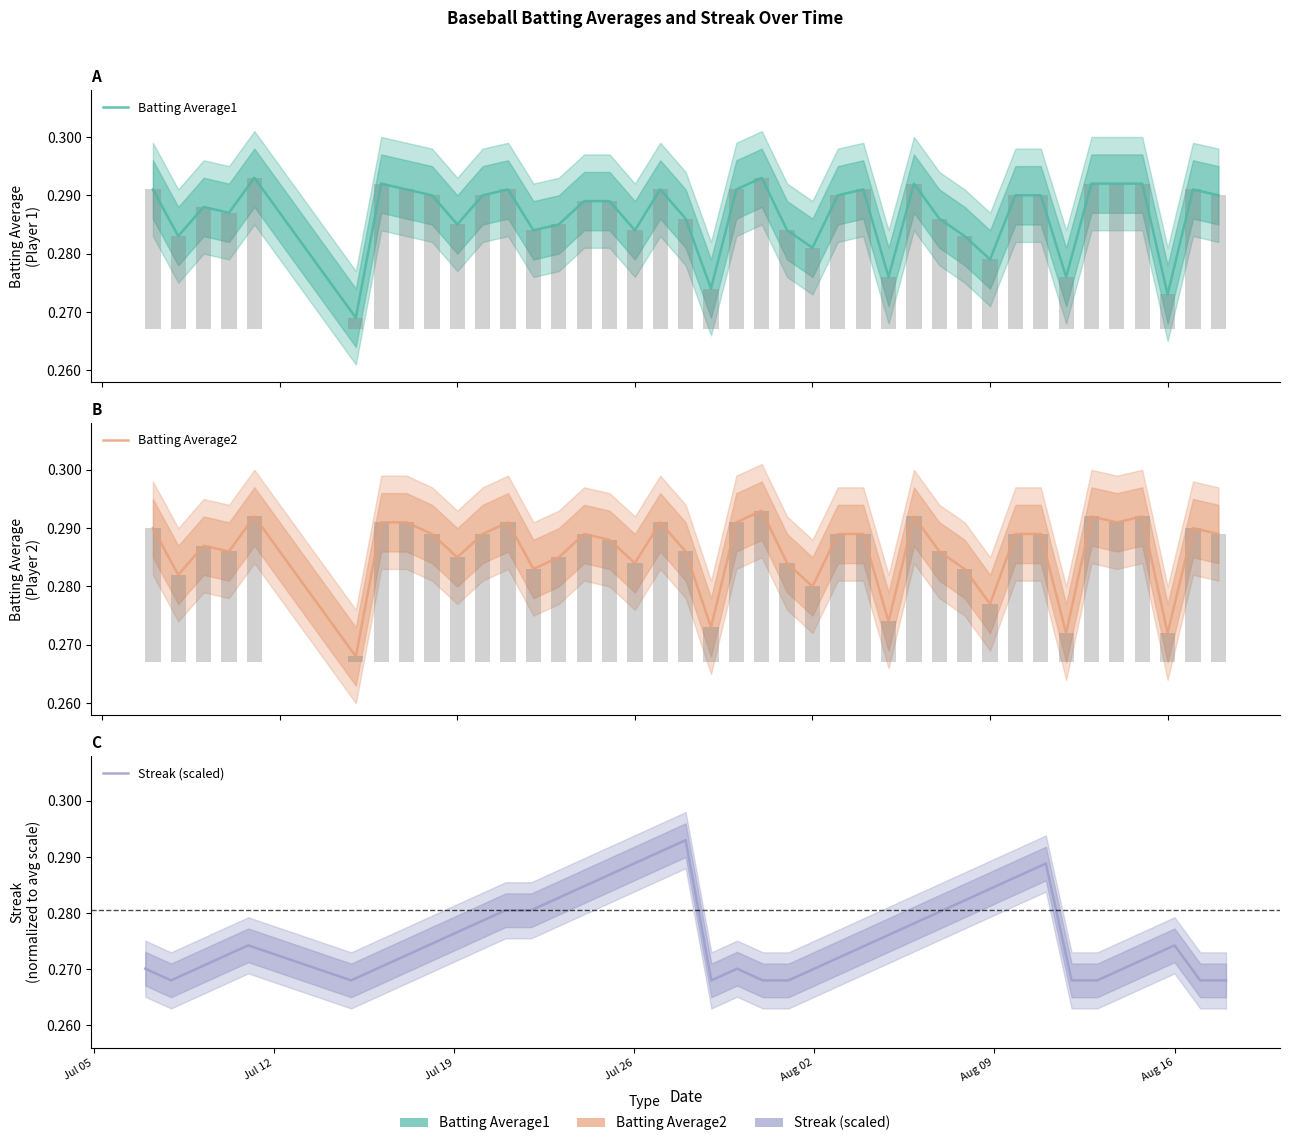

What is the approximate value of Streak (scaled) at Jul 19?

0.3